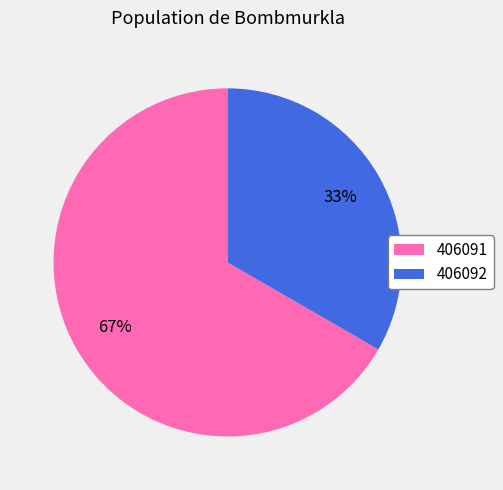

Is the sum of 406092 and 406091 greater than half?

Yes